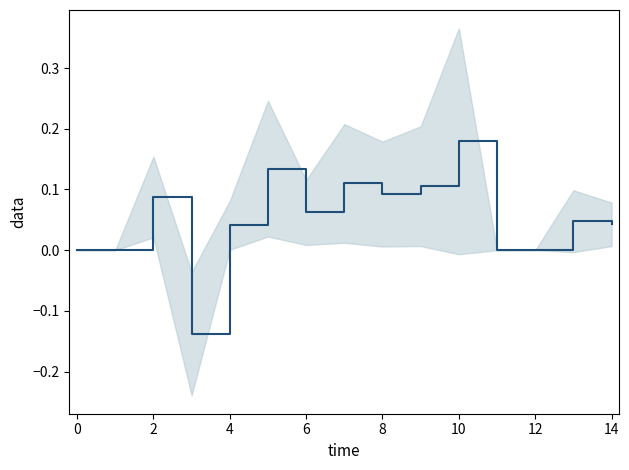

How many values are below 0?

1